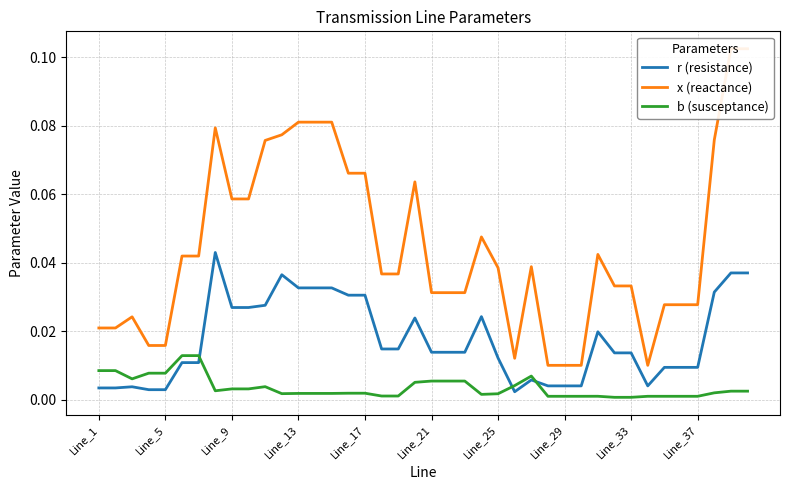

Which series ends up on top after the final intersection of r (resistance) and b (susceptance)?

r (resistance)